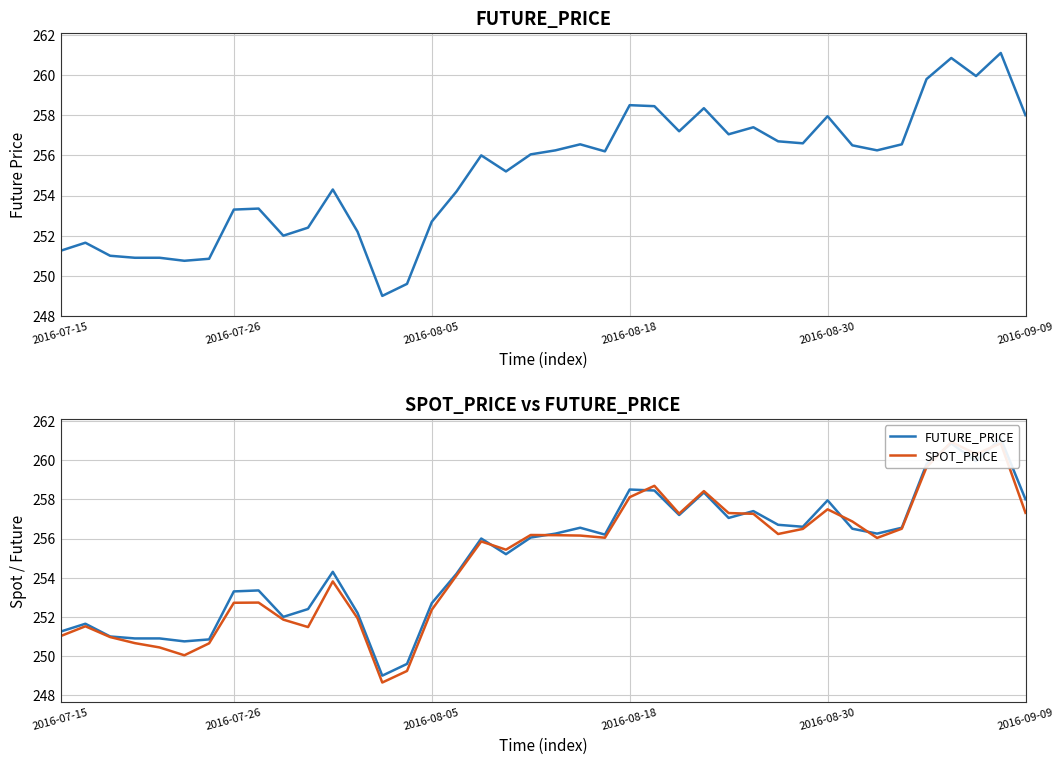

What is the value of the SPOT_PRICE point at the 29th from the left?

257.3